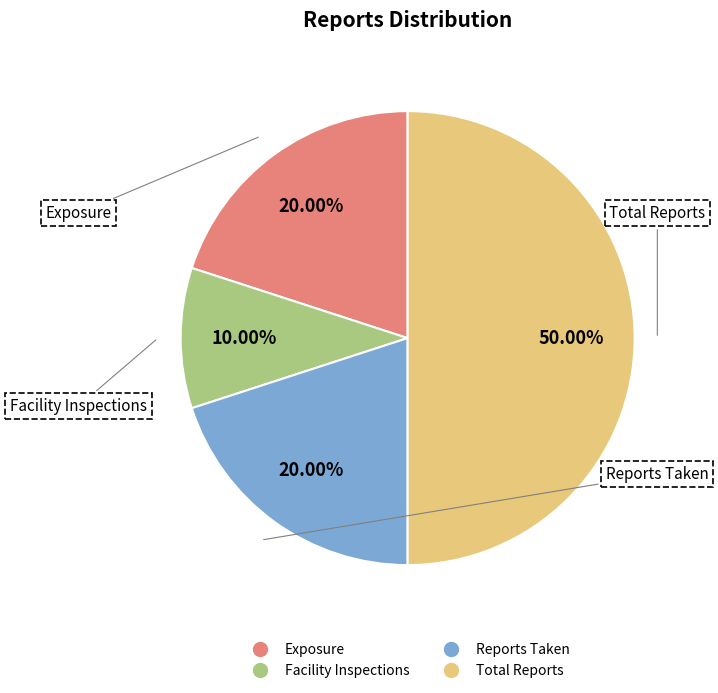

Which category has the smallest portion of the pie?

Facility Inspections